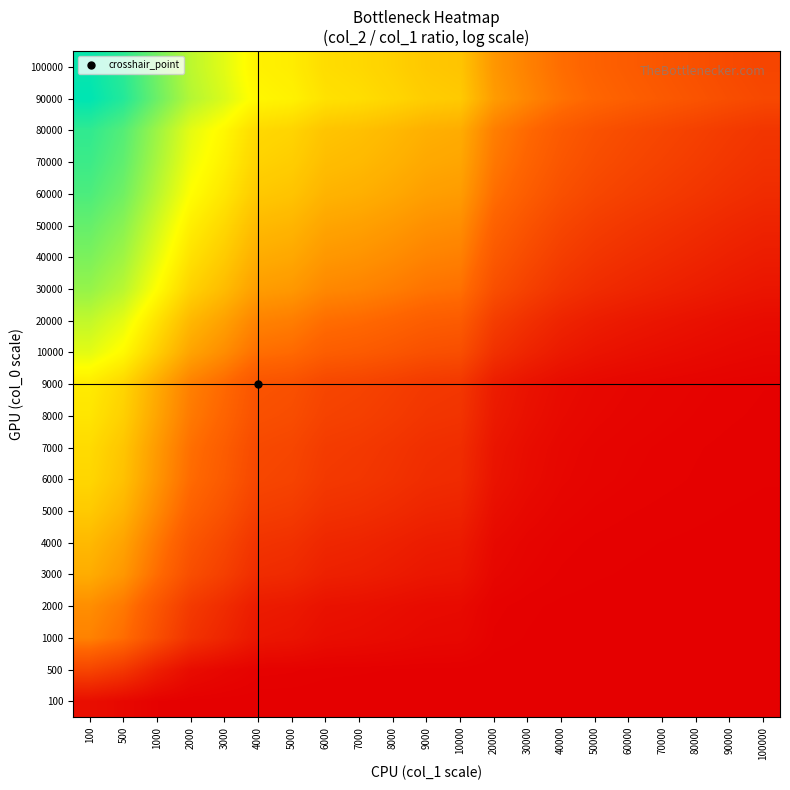

Which has a higher value, 6000 or 40000?

6000